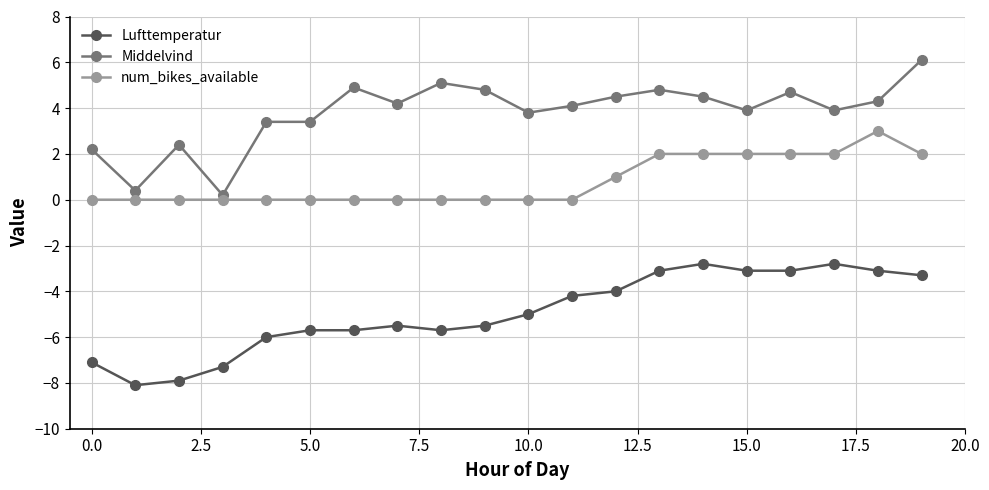

True or false: Lufttemperatur and num_bikes_available cross at least once.

False